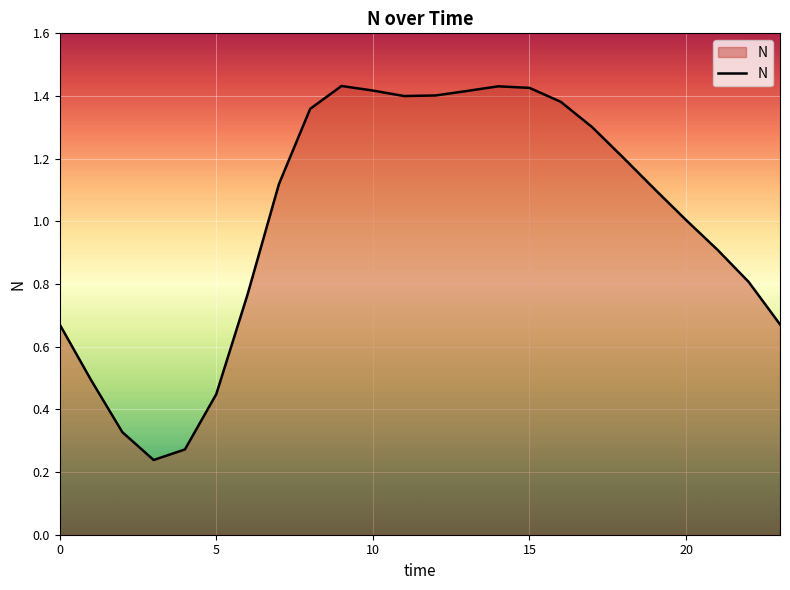

What is the difference between the maximum and minimum values?

1.2